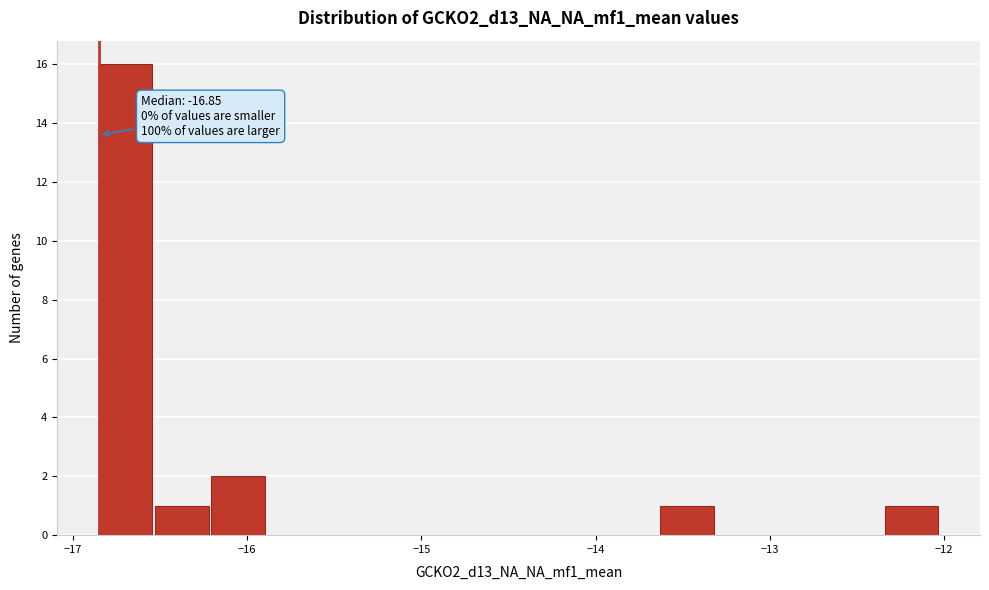

Around what value on the x-axis is the tallest bar? Give the approximate position of its centre, as read against the axis.

-16.7